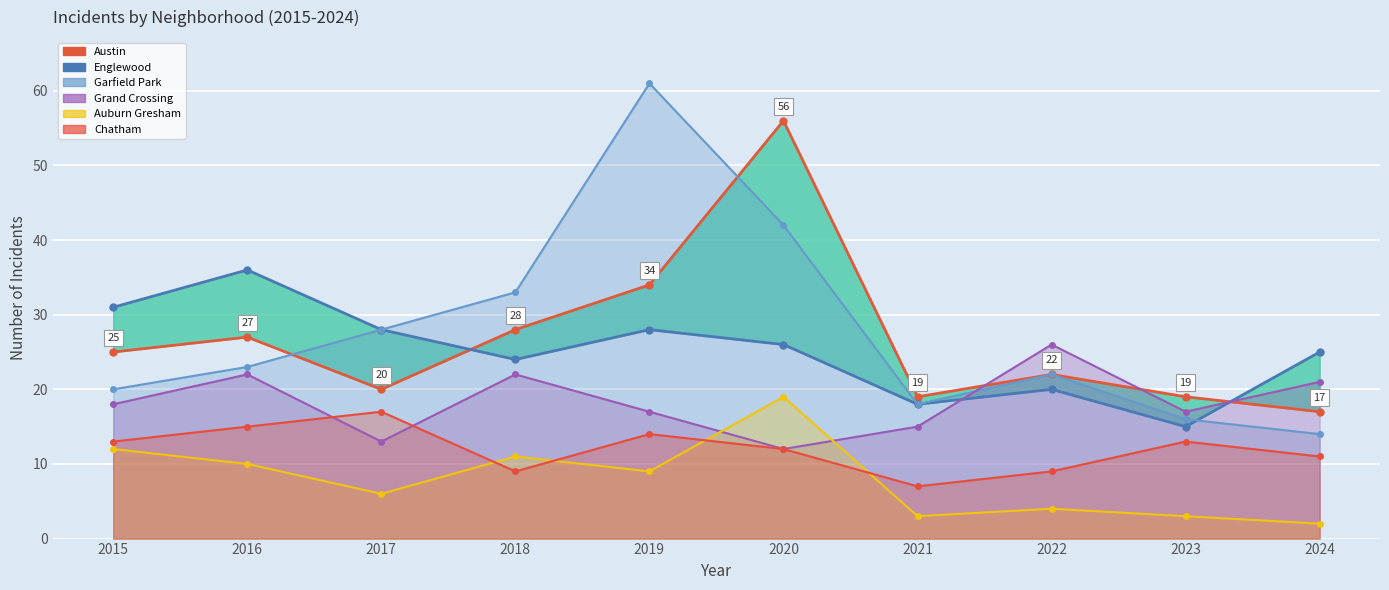

At which label does Englewood first exceed 26?

2015